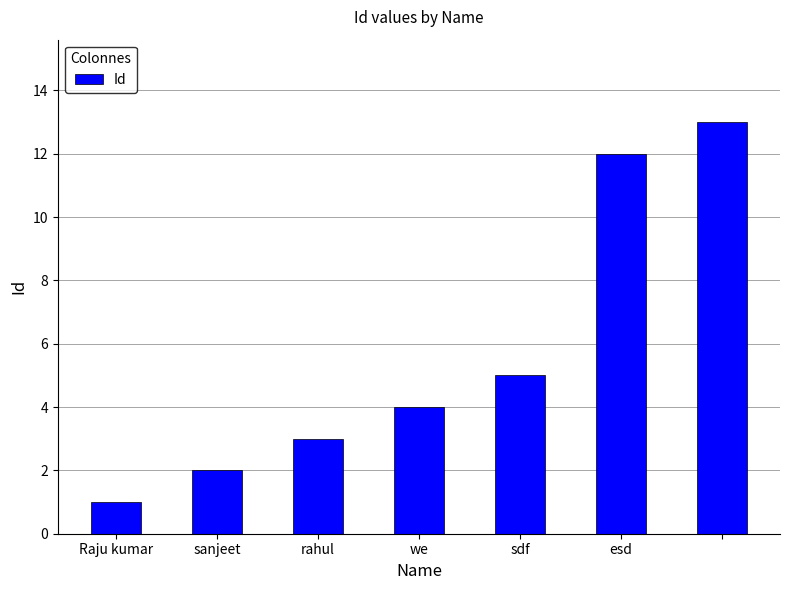

What is the value of the 6th bar from the left?

12